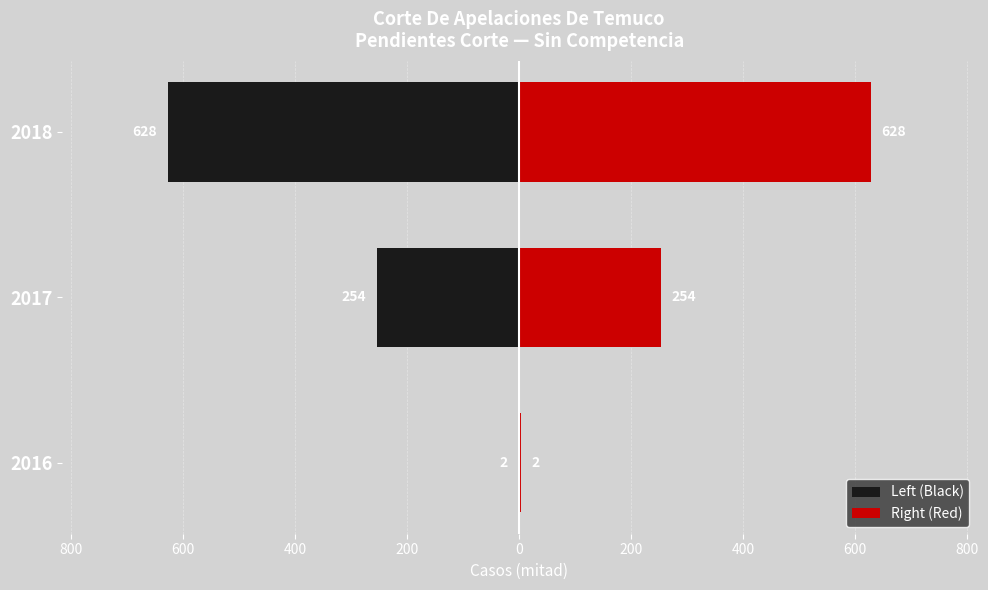

Between 2018 and 2016, which is larger?

2016